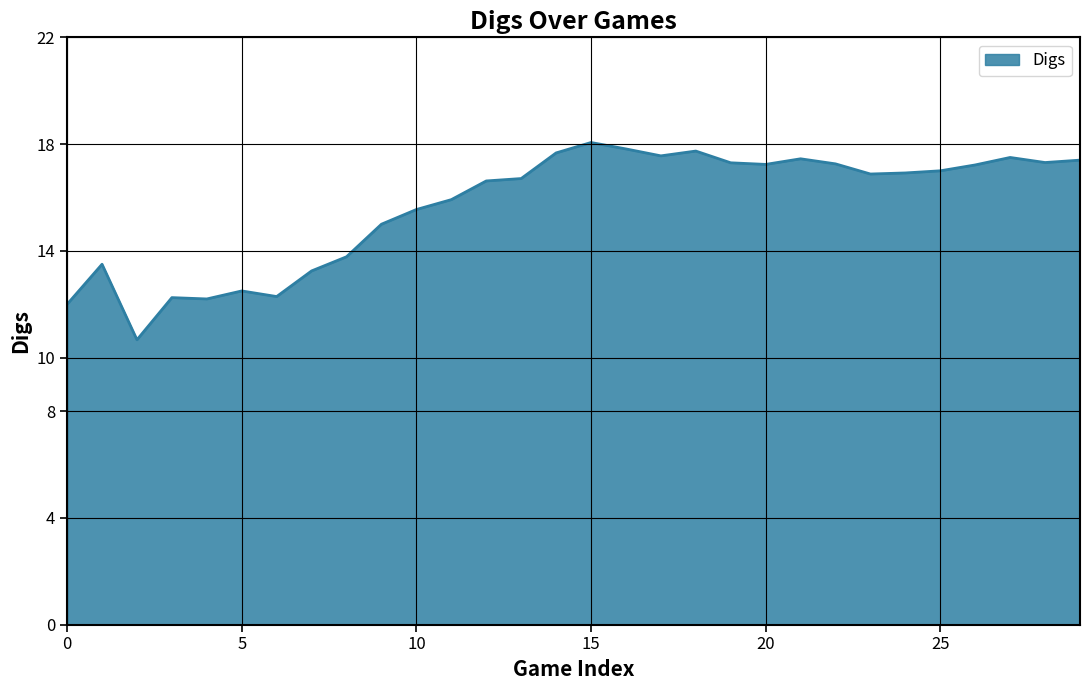

What is the difference between the maximum and second lowest values?

6.1